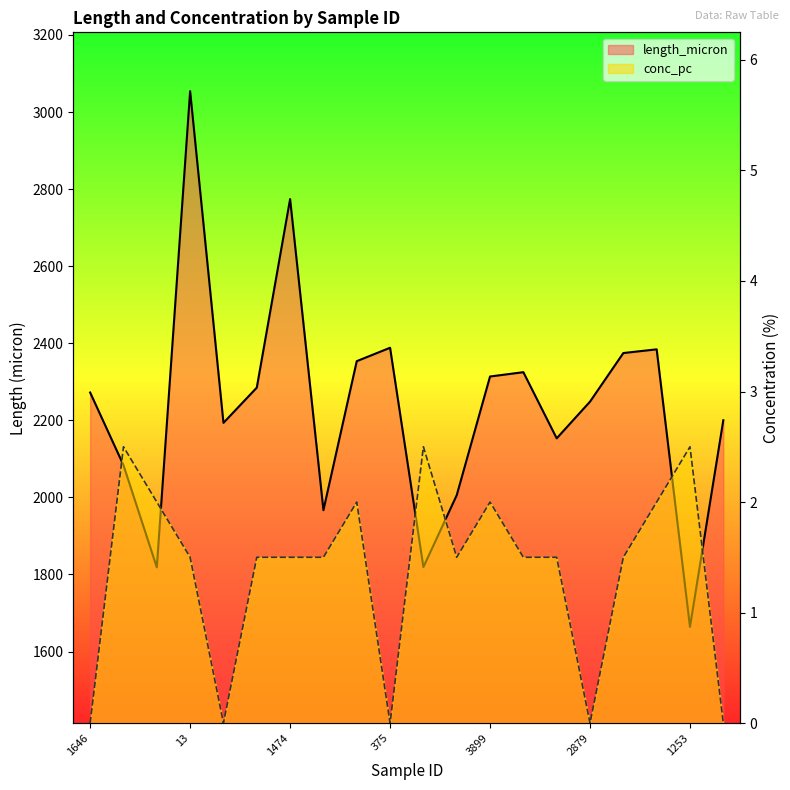

True or false: length_micron and conc_pc cross at least once.

False